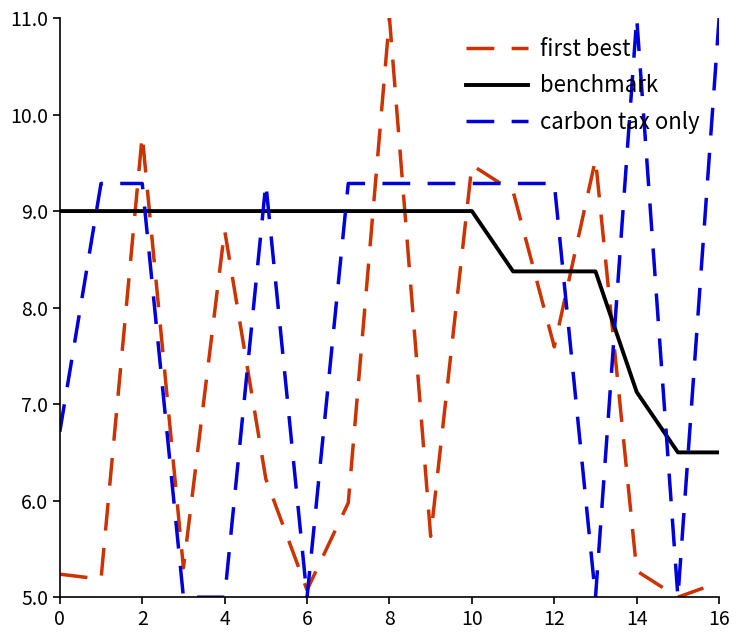

Reading left to right, what are all the values shown in this chart?

first best: 5.2	5.2	9.8	5.3	8.8	6.2	5.1	6.0	11.0	5.6	9.5	9.2	7.6	9.5	5.3	5.0	5.2
benchmark: 9.0	9.0	9.0	9.0	9.0	9.0	9.0	9.0	9.0	9.0	9.0	8.4	8.4	8.4	7.1	6.5	6.5
carbon tax only: 6.7	9.3	9.3	5.0	5.0	9.3	5.0	9.3	9.3	9.3	9.3	9.3	9.3	5.0	11.0	5.0	11.0